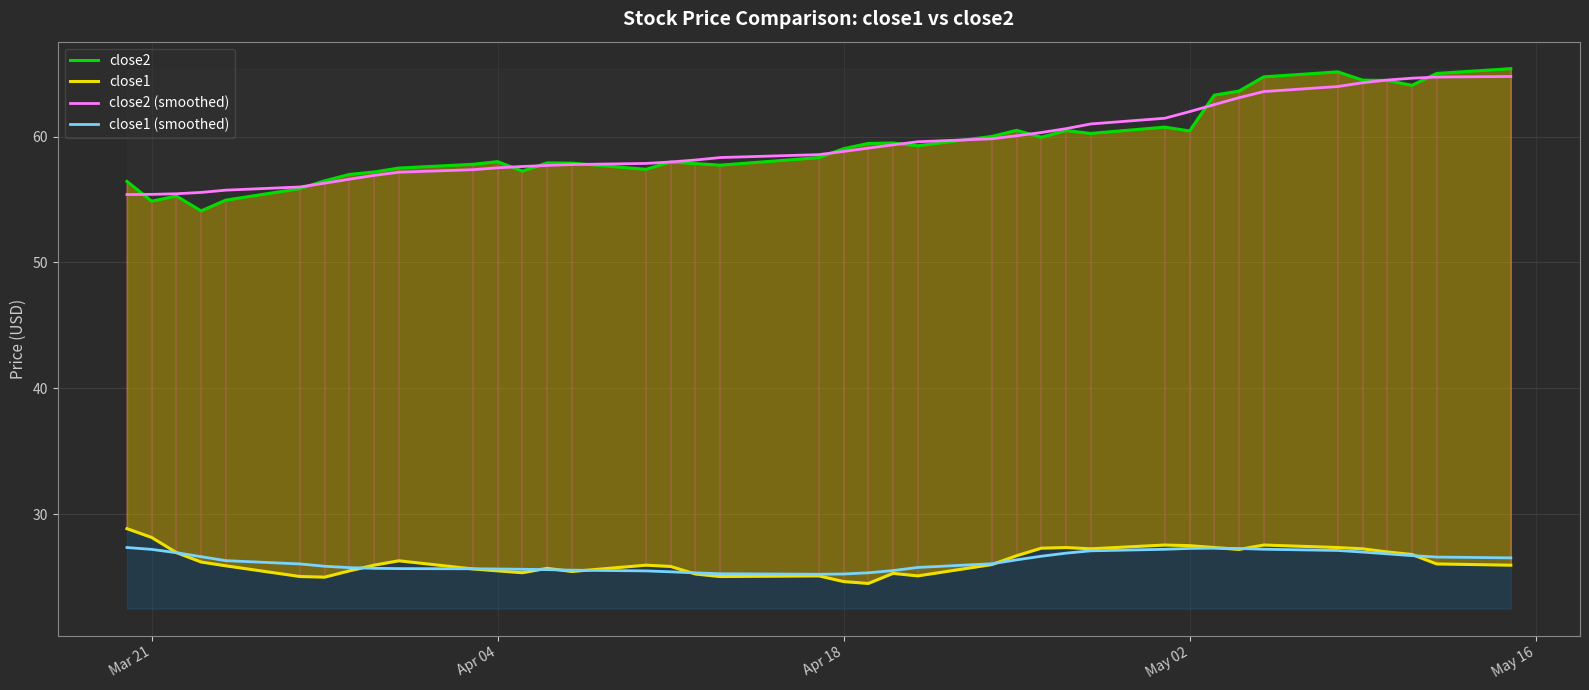

True or false: close1 (smoothed) and close2 (smoothed) cross at least once.

False